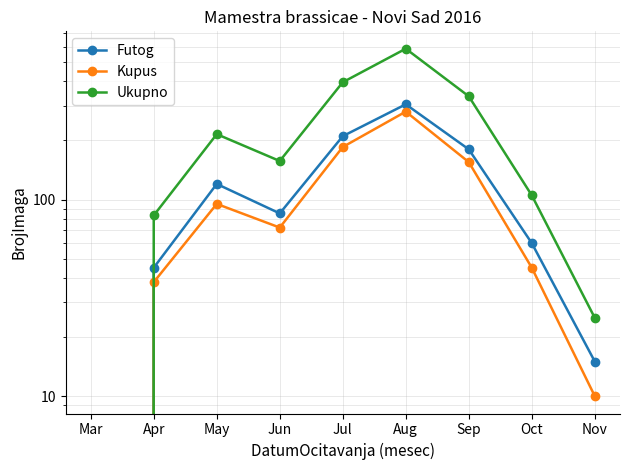

Reading left to right, what are all the values shown in this chart?

Futog: Mar=0	Apr=45	May=120	Jun=85	Jul=210	Aug=305	Sep=180	Oct=60	Nov=15
Kupus: Mar=0	Apr=38	May=95	Jun=72	Jul=185	Aug=280	Sep=155	Oct=45	Nov=10
Ukupno: Mar=0	Apr=83	May=215	Jun=157	Jul=395	Aug=585	Sep=335	Oct=105	Nov=25